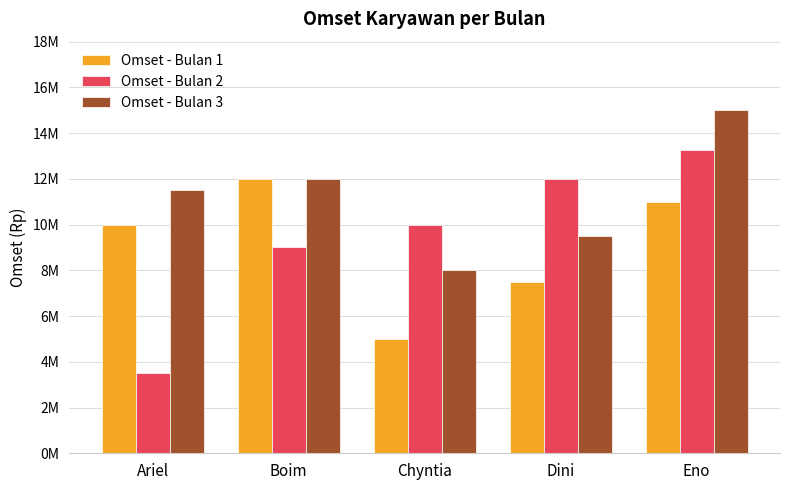

What are all the series names shown in the legend?

Omset - Bulan 1, Omset - Bulan 2, Omset - Bulan 3